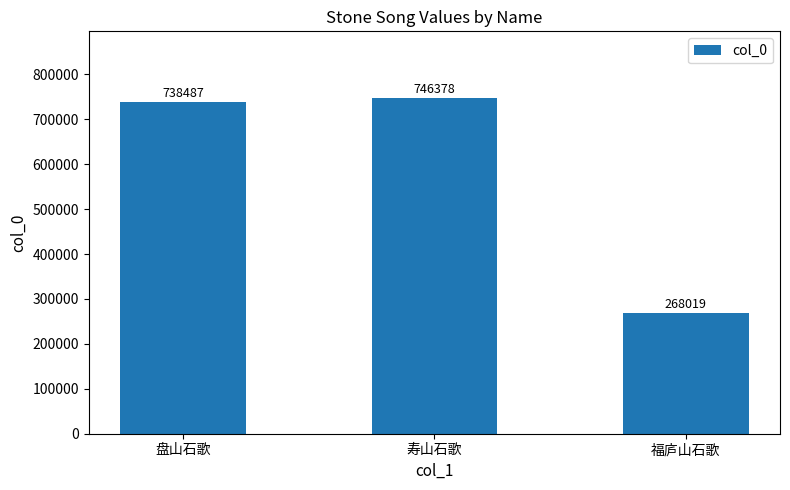

Which has a higher value, 盘山石歌 or 福庐山石歌?

盘山石歌